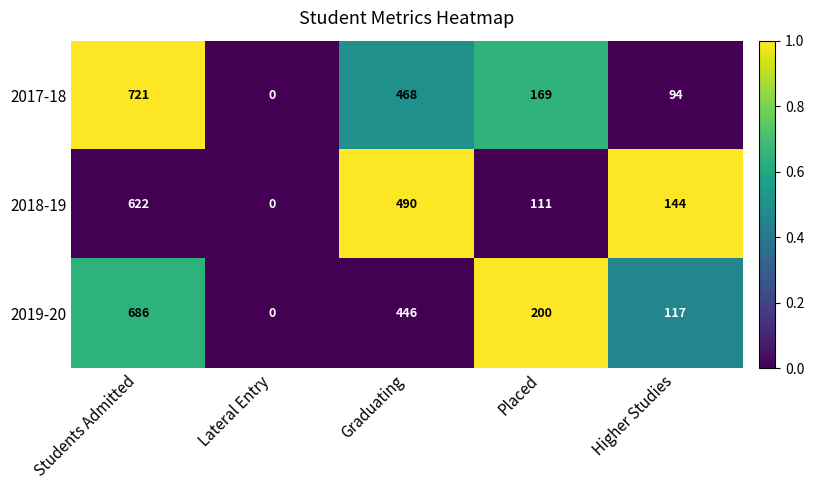

Which series has the largest total across all categories?

2017-18